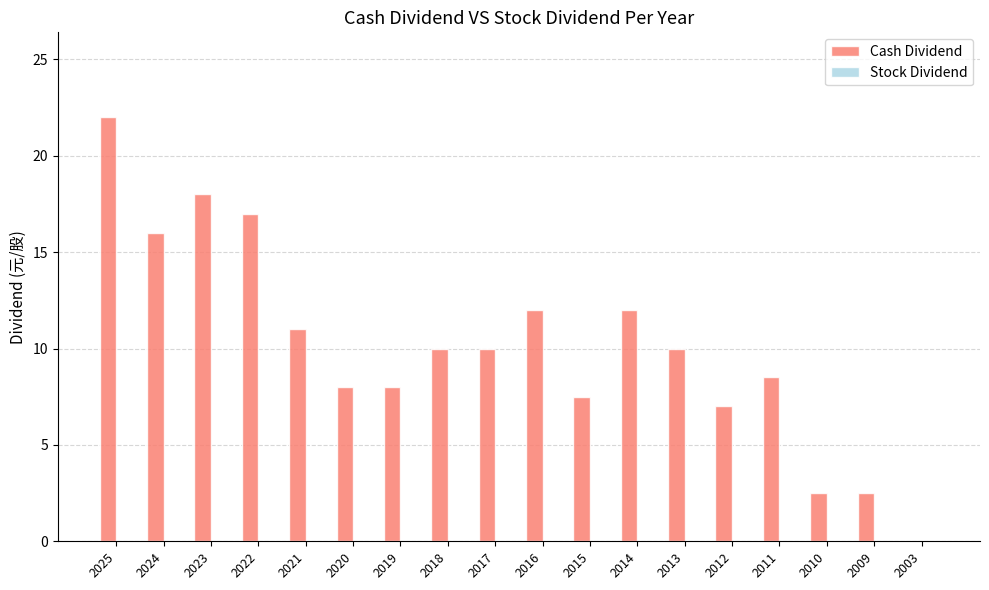

The value at 2023 is 9.8. True or false?

False